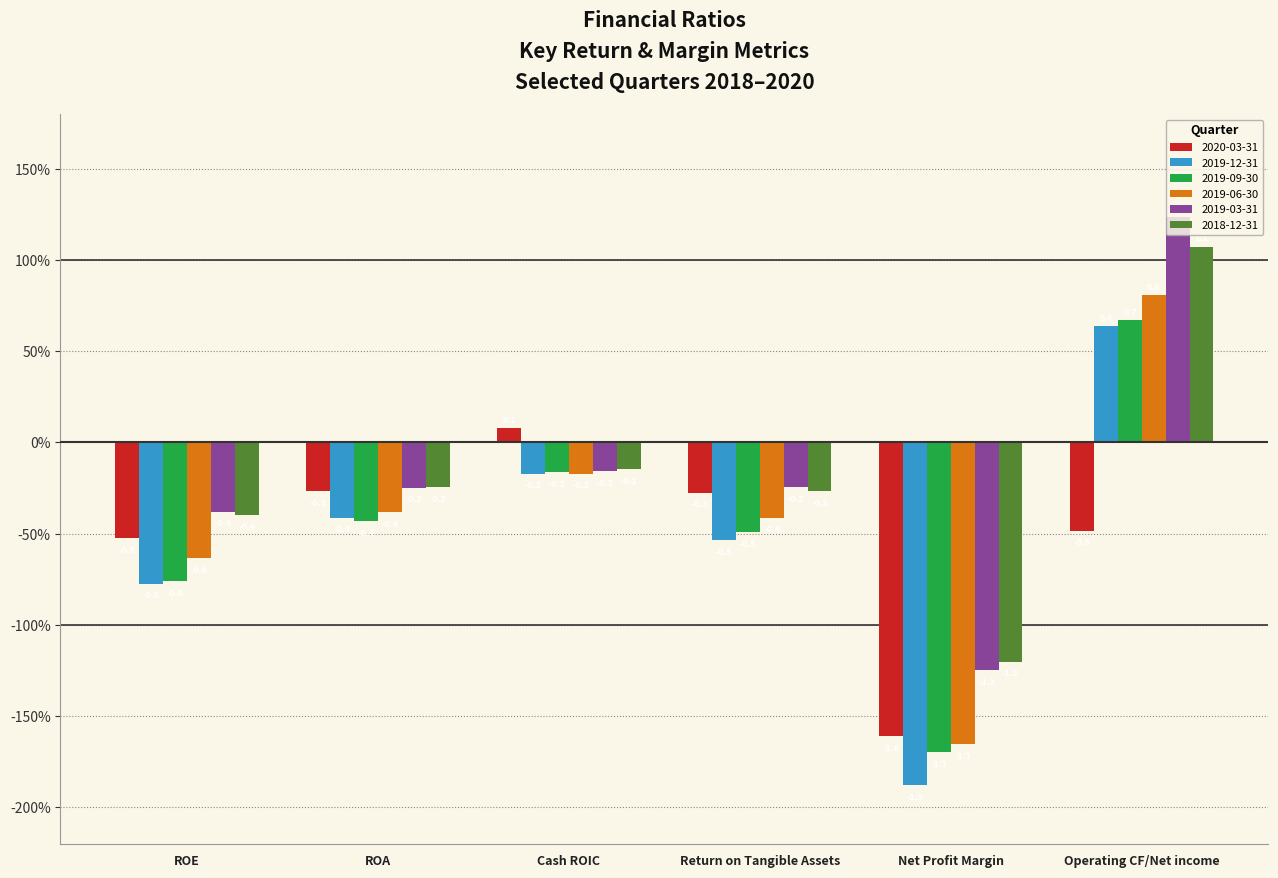

Which series has the widest spread of values?

2019-12-31